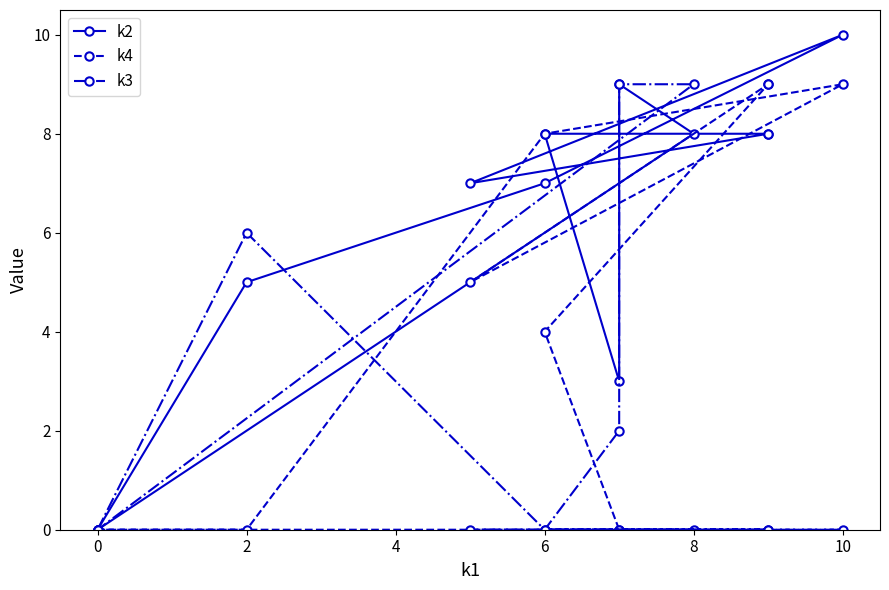

Which series has the largest total across all categories?

k2